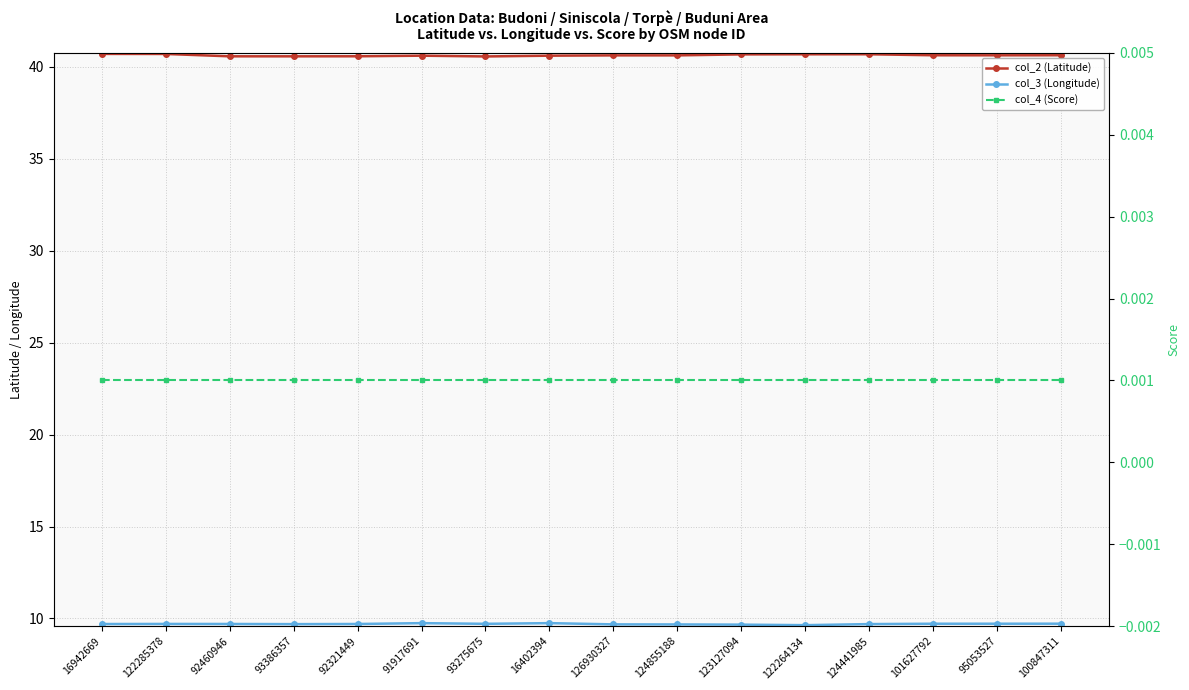

What are all the series names shown in the legend?

col_2 (Latitude), col_3 (Longitude), col_4 (Score)